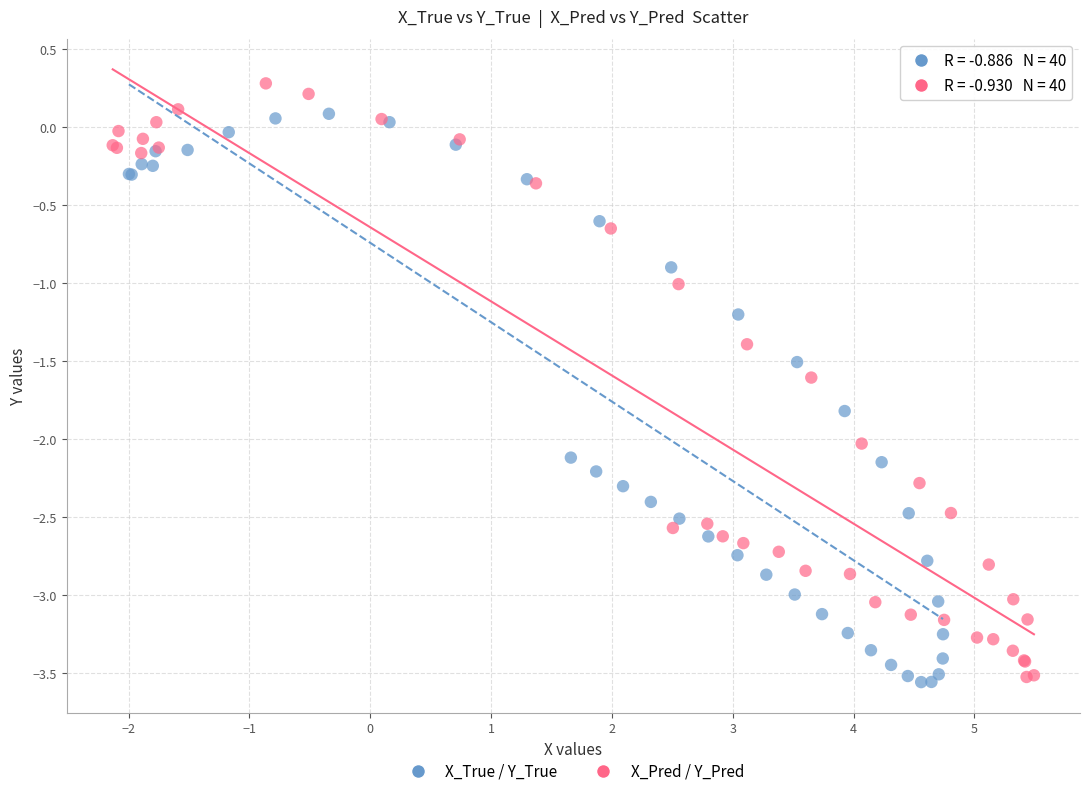

Which series contains the highest Y value?

X_Pred / Y_Pred